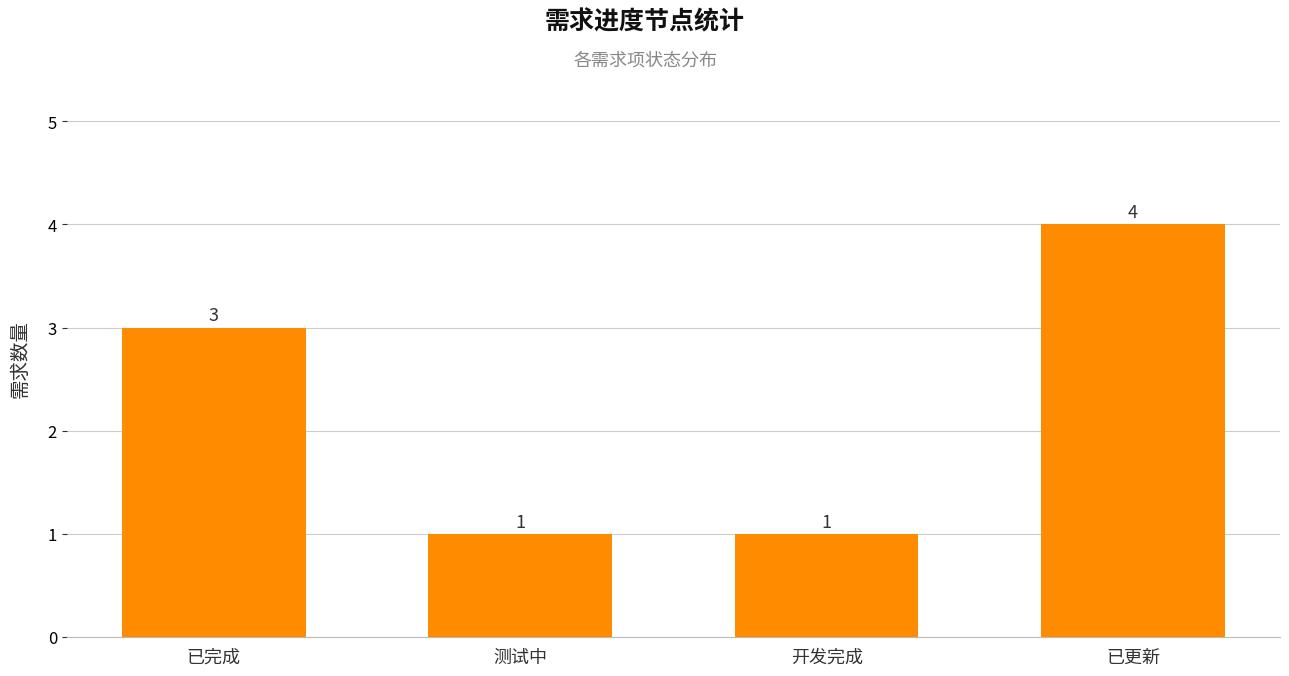

The value at 已更新 is 1. True or false?

False